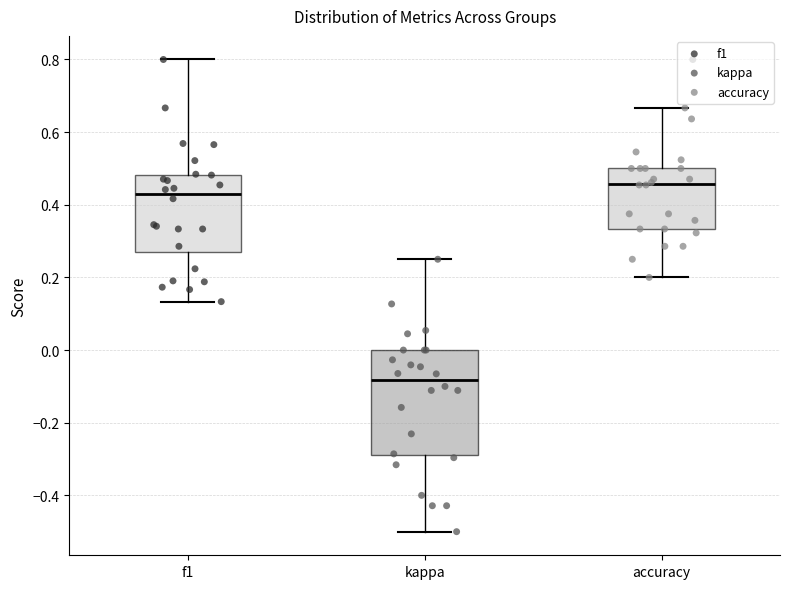

Comparing the boxes themselves (not the whiskers), which one is the tallest?

kappa